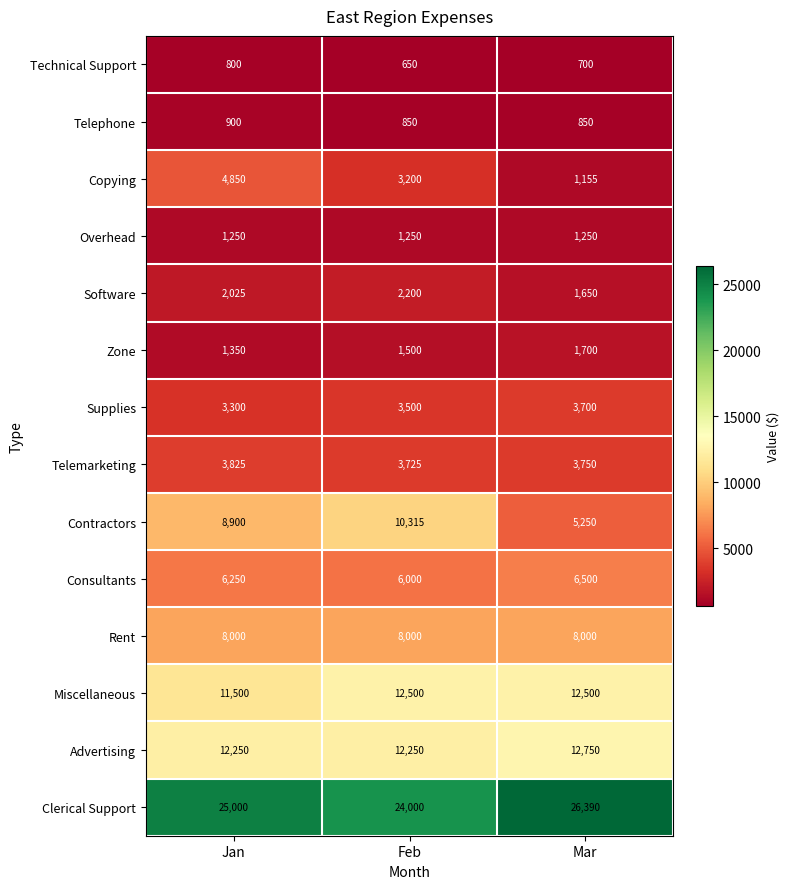

The Telephone series shows 850 at Mar. True or false?

True